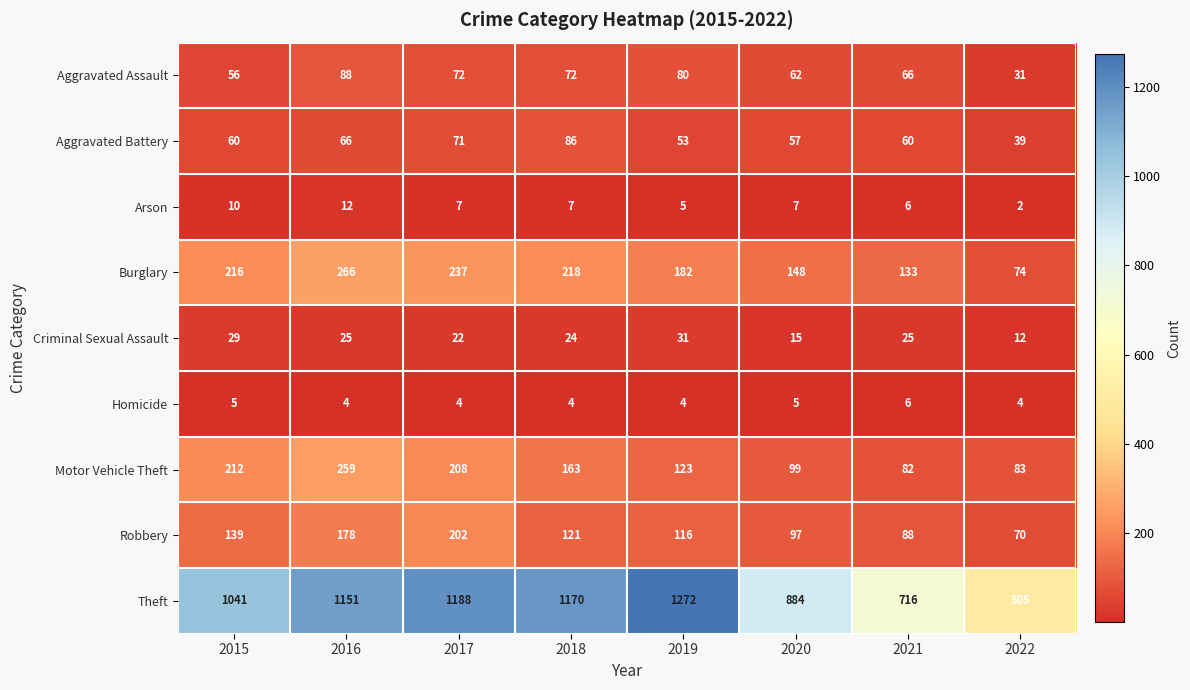

Which series has the largest total across all categories?

Theft